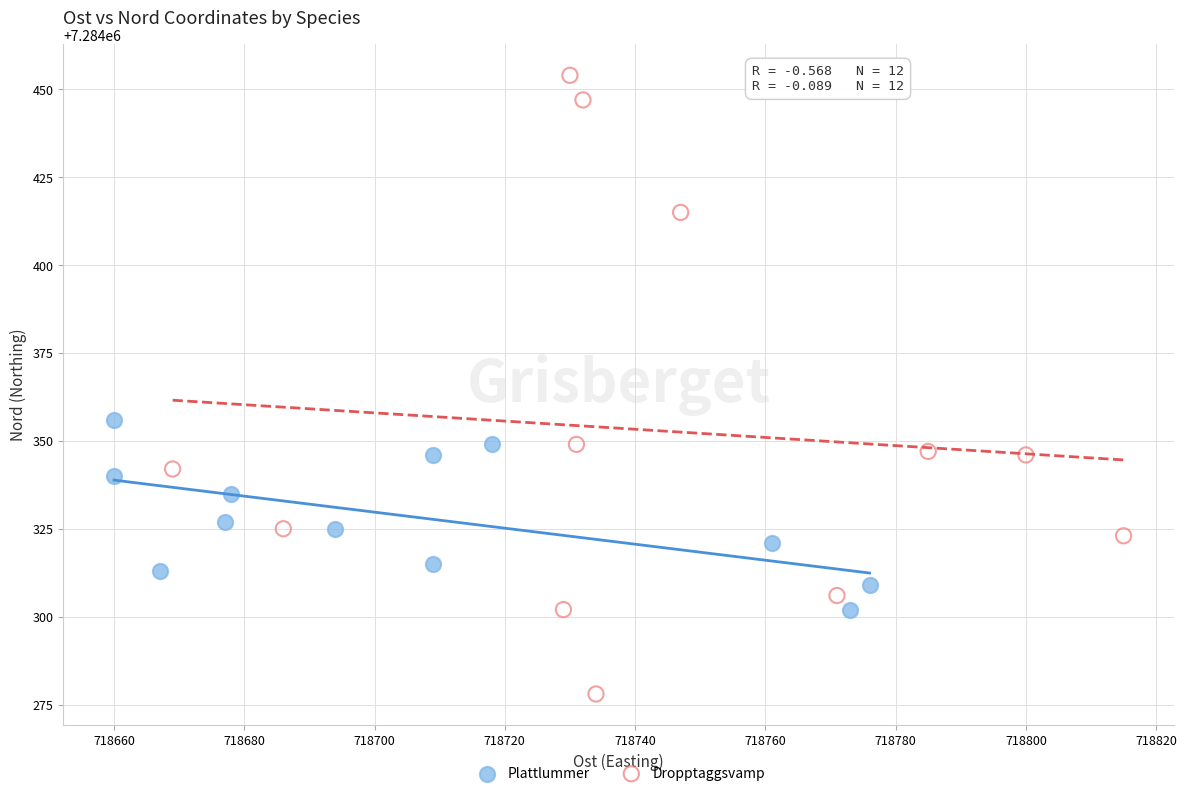

What are all the series names shown in the legend?

Plattlummer, Dropptaggsvamp